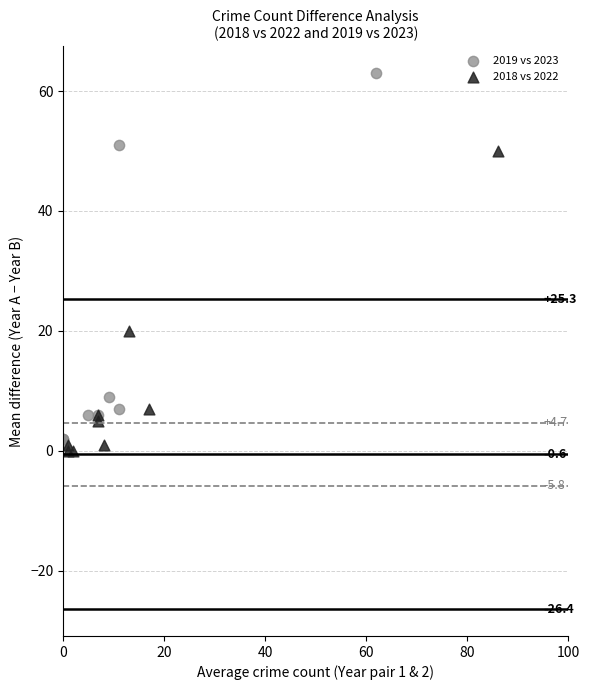

Which series reaches the maximum Y coordinate?

2019 vs 2023